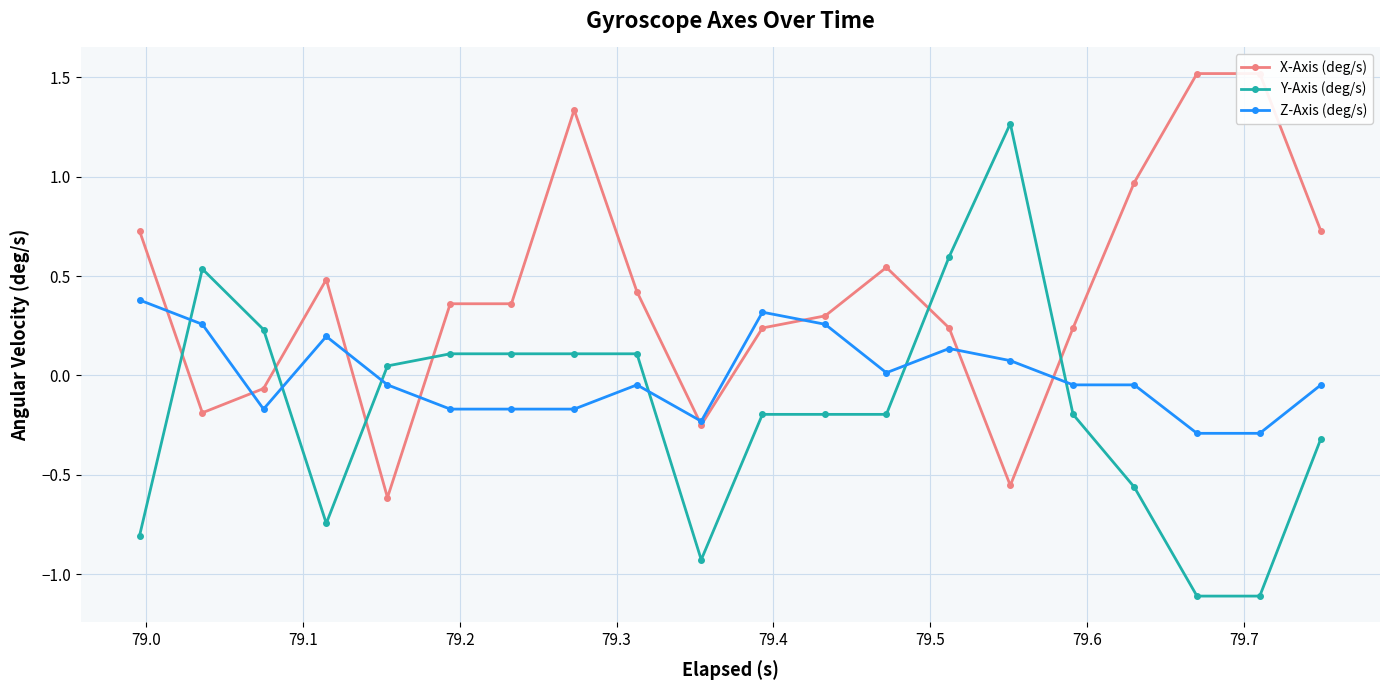

Is the value of Z-Axis (deg/s) at 79.6 greater than the value of X-Axis (deg/s) at 10?

No